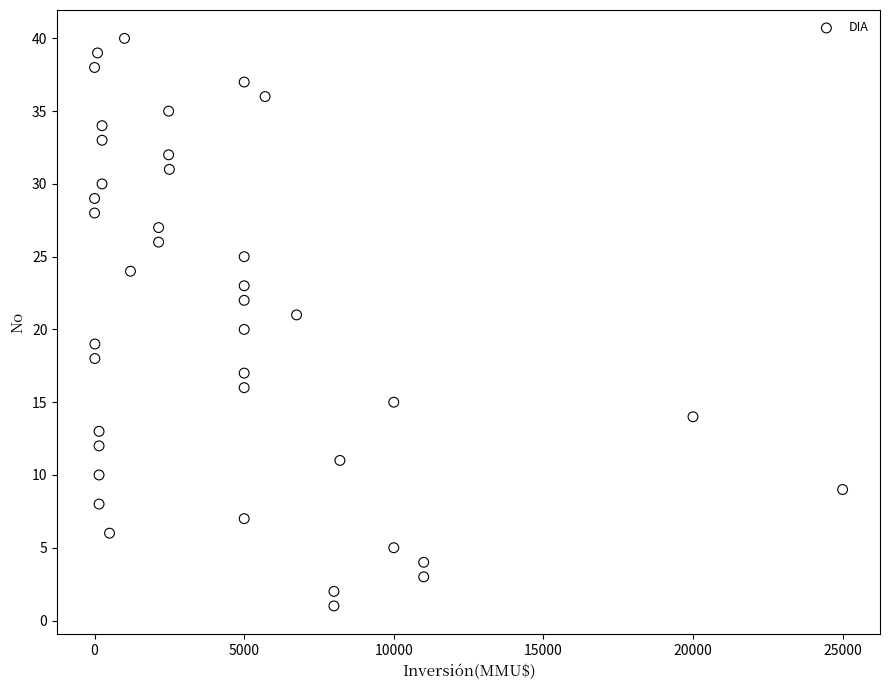

What is the range of X values (max minus min)?

25000